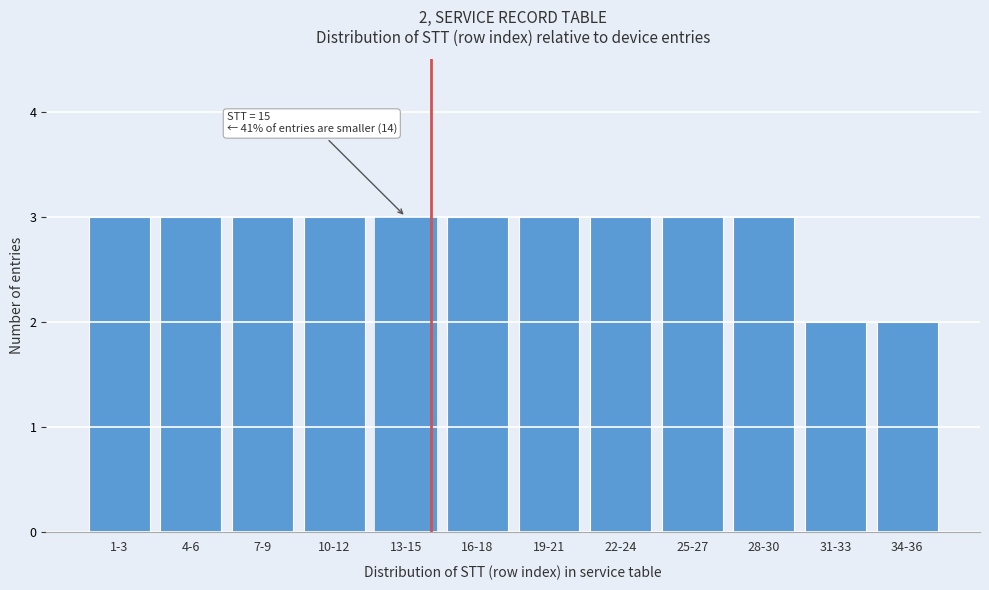

Reading right to left, list all the values displayed in this chart.

2	2	3	3	3	3	3	3	3	3	3	3